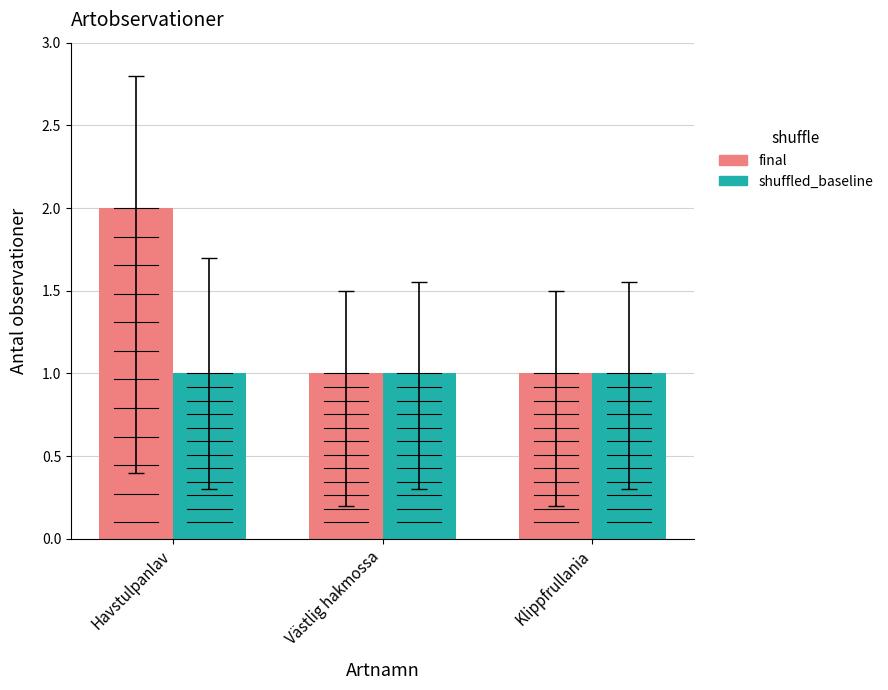

Which series has the largest total across all categories?

final